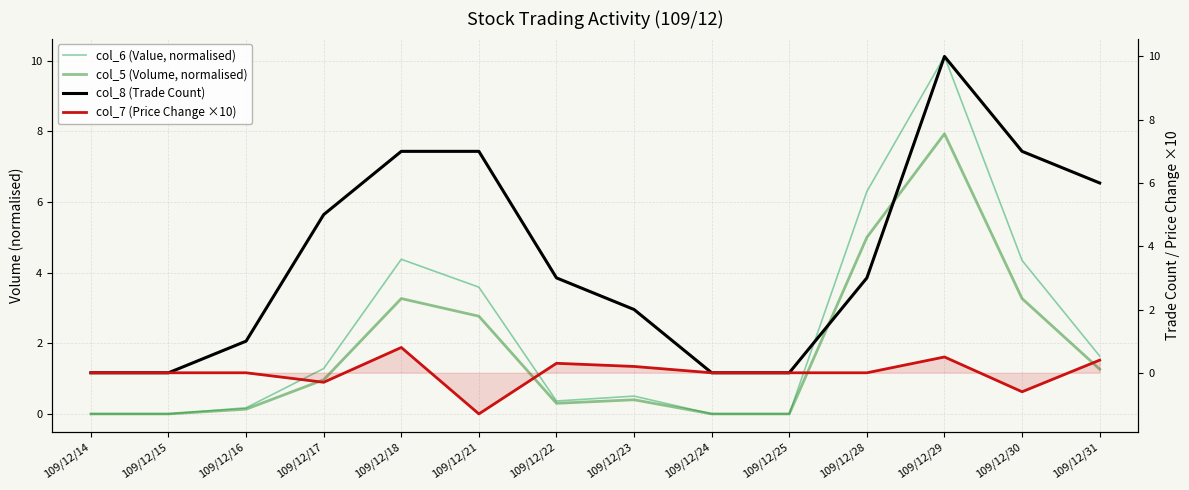

What are all the series names shown in the legend?

col_6 (Value, normalised), col_5 (Volume, normalised), col_8 (Trade Count), col_7 (Price Change ×10)